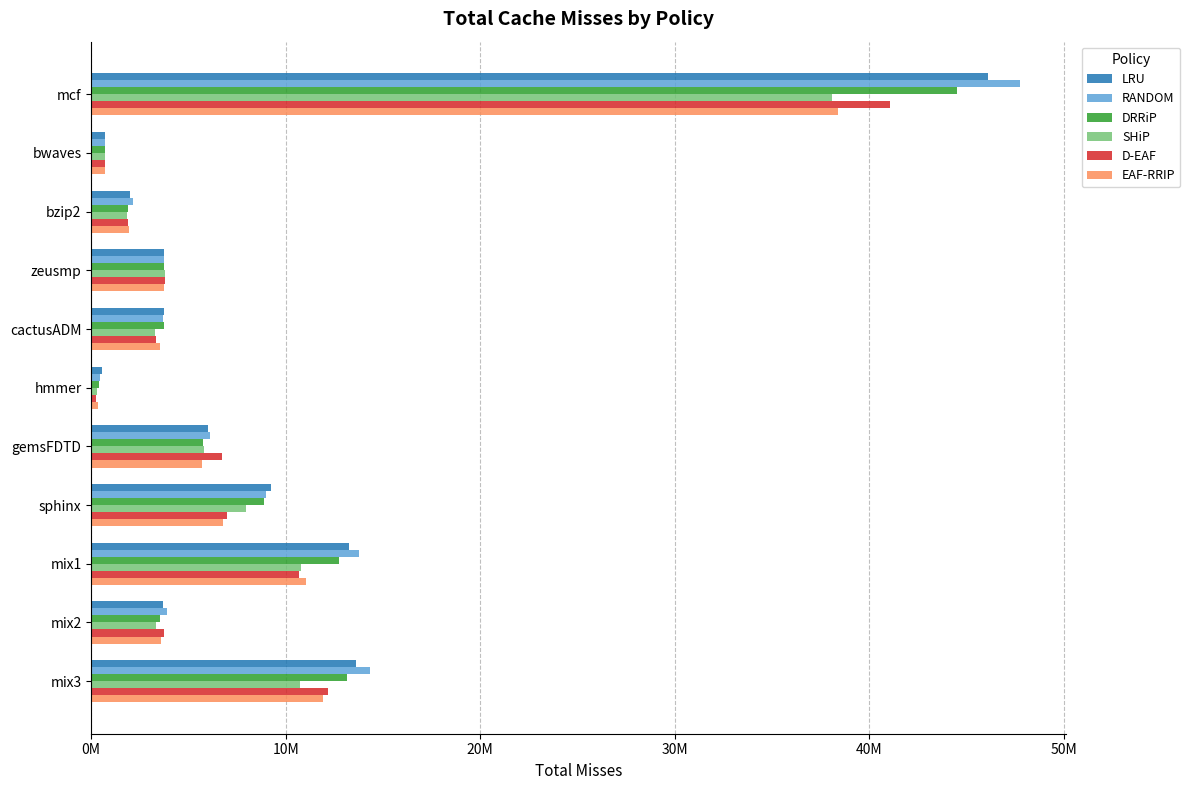

What are all the series names shown in the legend?

LRU, RANDOM, DRRiP, SHiP, D-EAF, EAF-RRIP